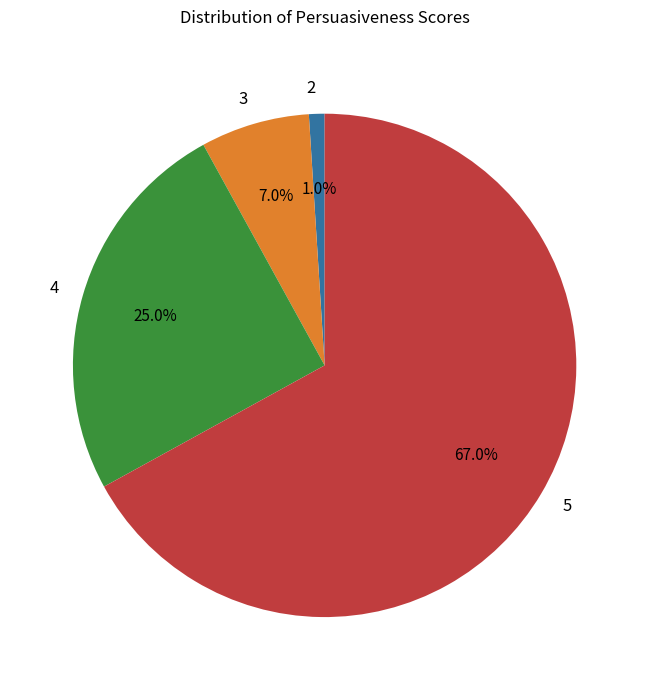

To the nearest percent, what percentage of the pie is 5?

67%